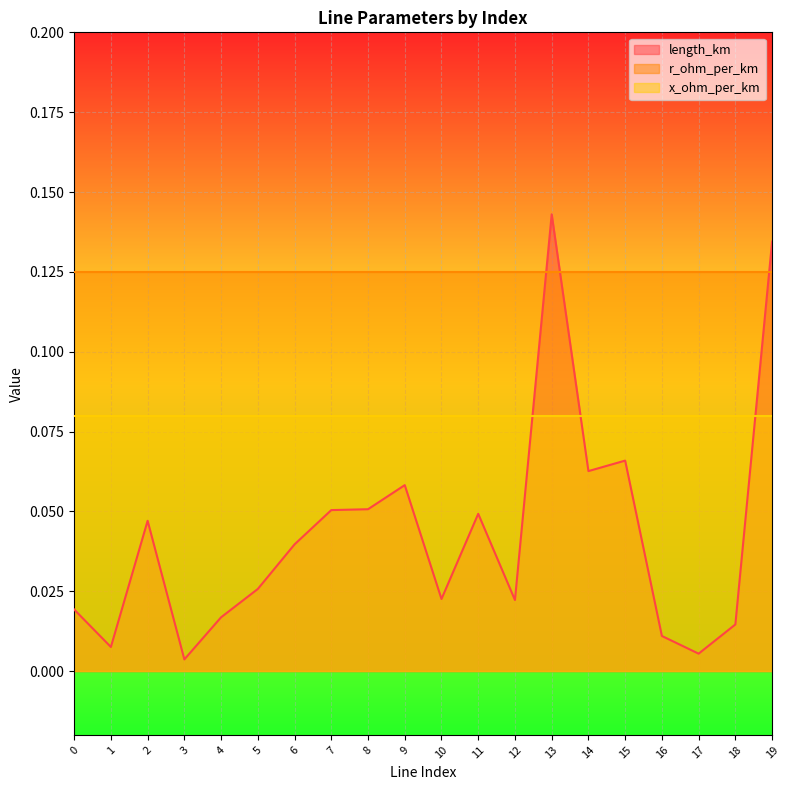

What is the difference between the maximum and second lowest values in the length_km series?

0.1